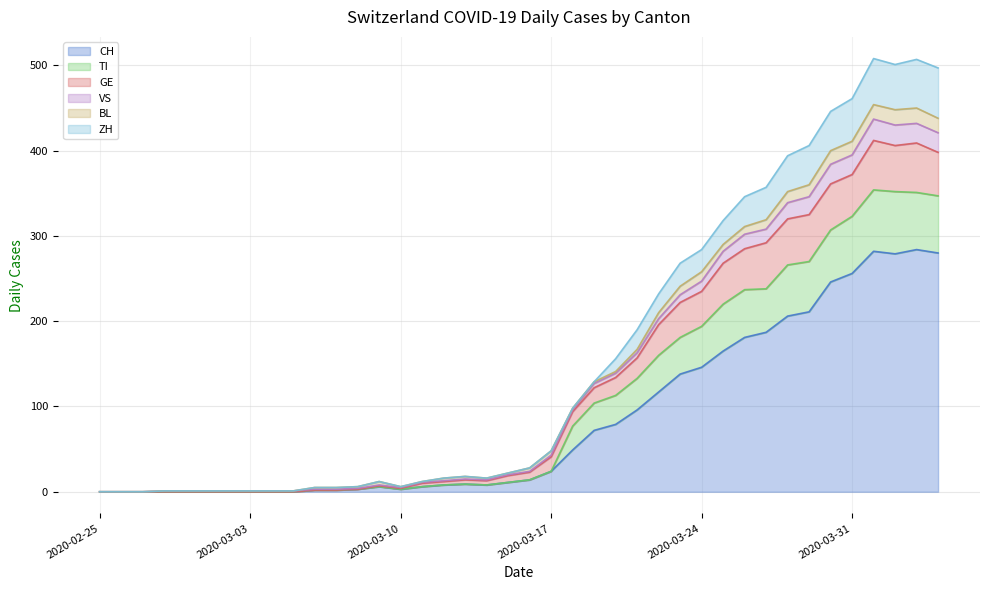

Is it true that CH equals 282 at 2020-04-01?

True